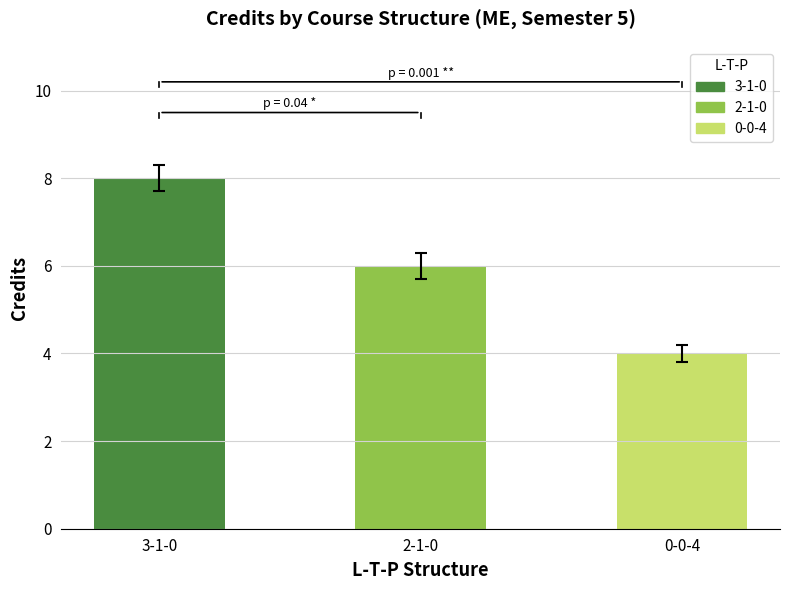

What is the maximum value for Credits?

8